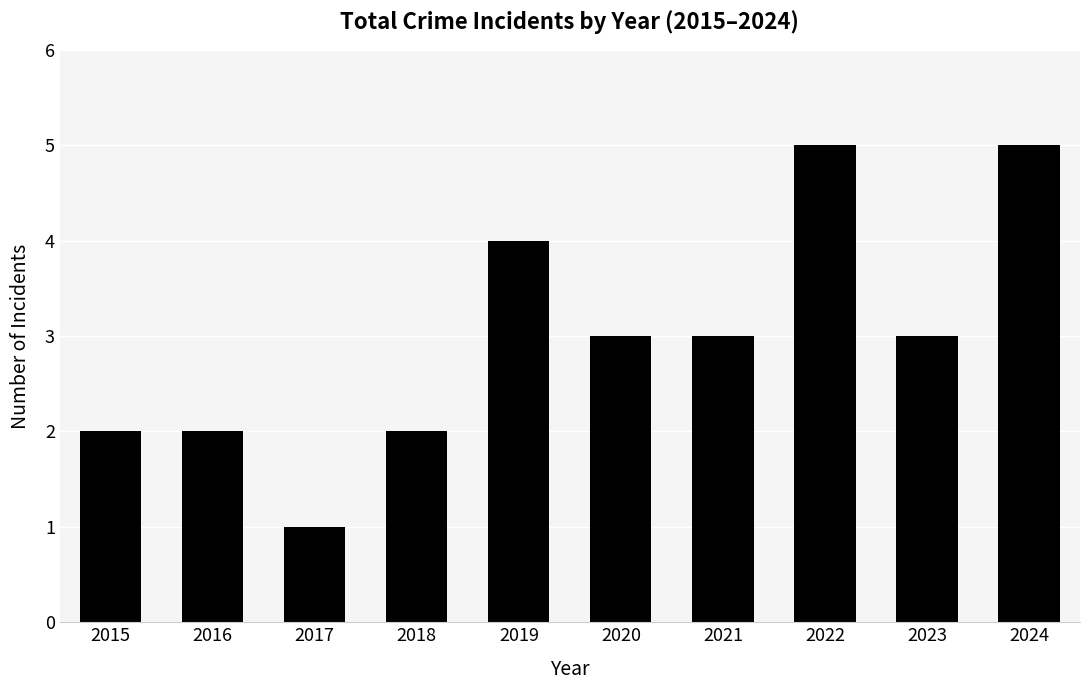

What is the value of the 3rd bar from the left?

1